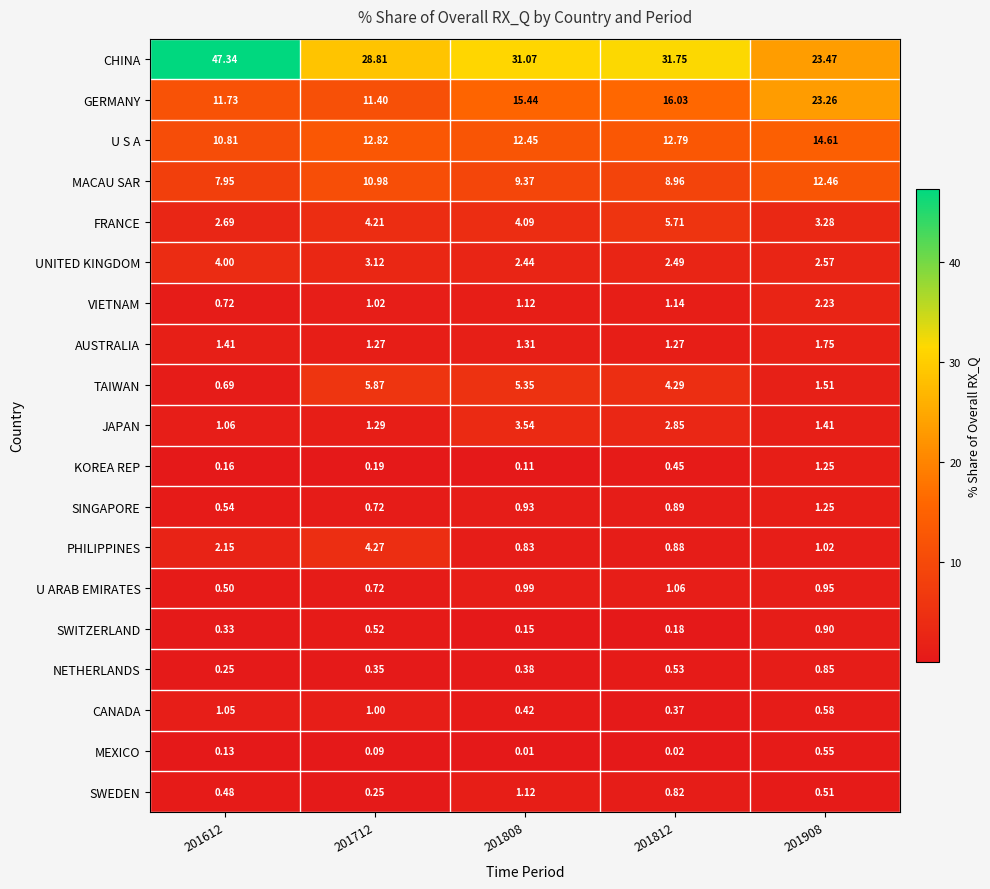

What is the difference between the highest and lowest values at 201712?

28.7